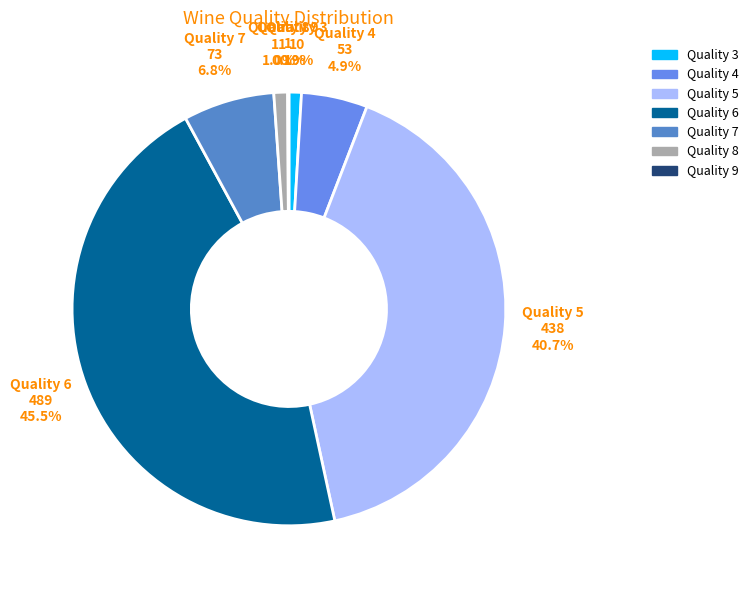

Approximately how many times larger is the value at Quality 3 compared to Quality 8?

0.9